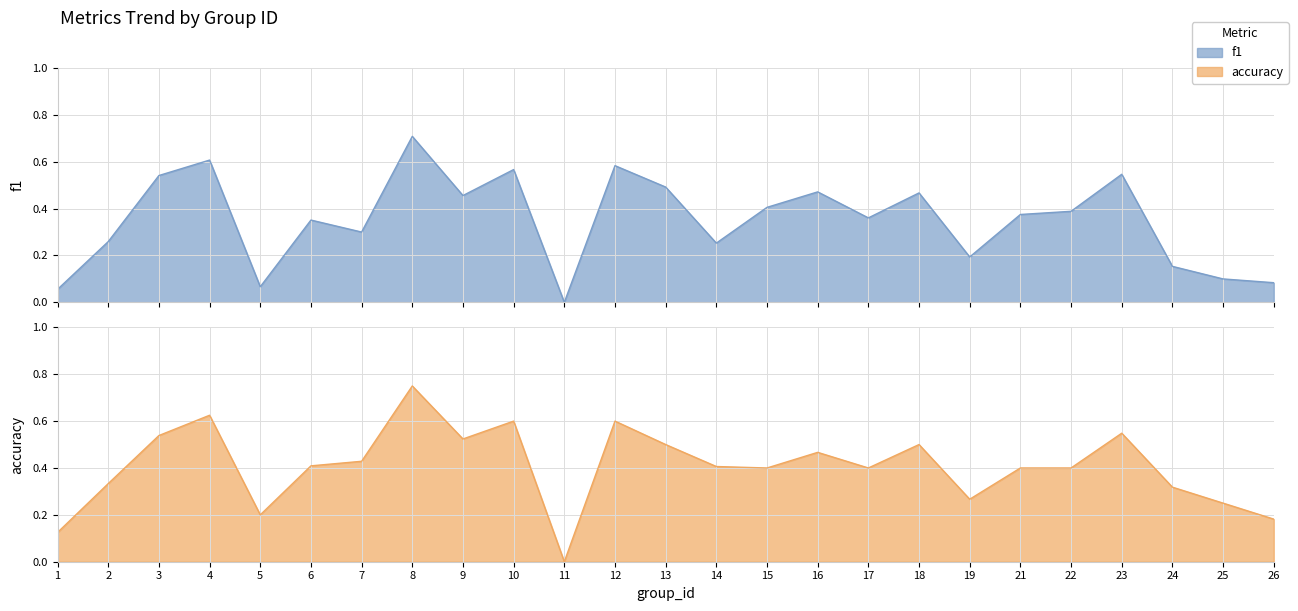

True or false: accuracy has more than 1 interior local peaks.

True